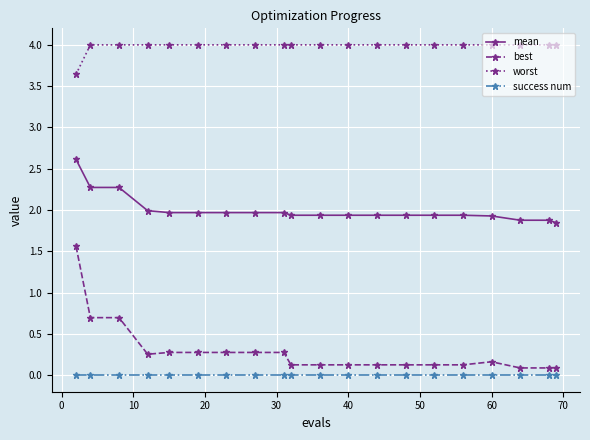

Rank the series by their maximum value, from lowest to highest.

success num, best, mean, worst